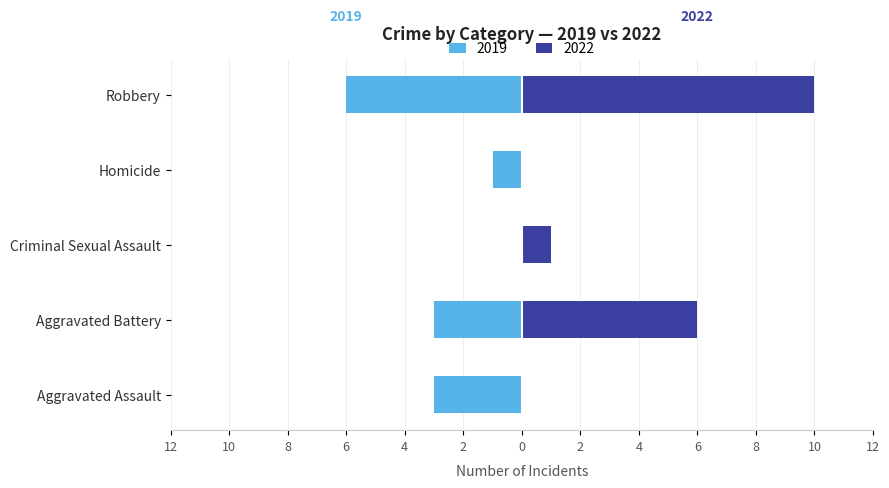

What is the total value across all series at 3?

1